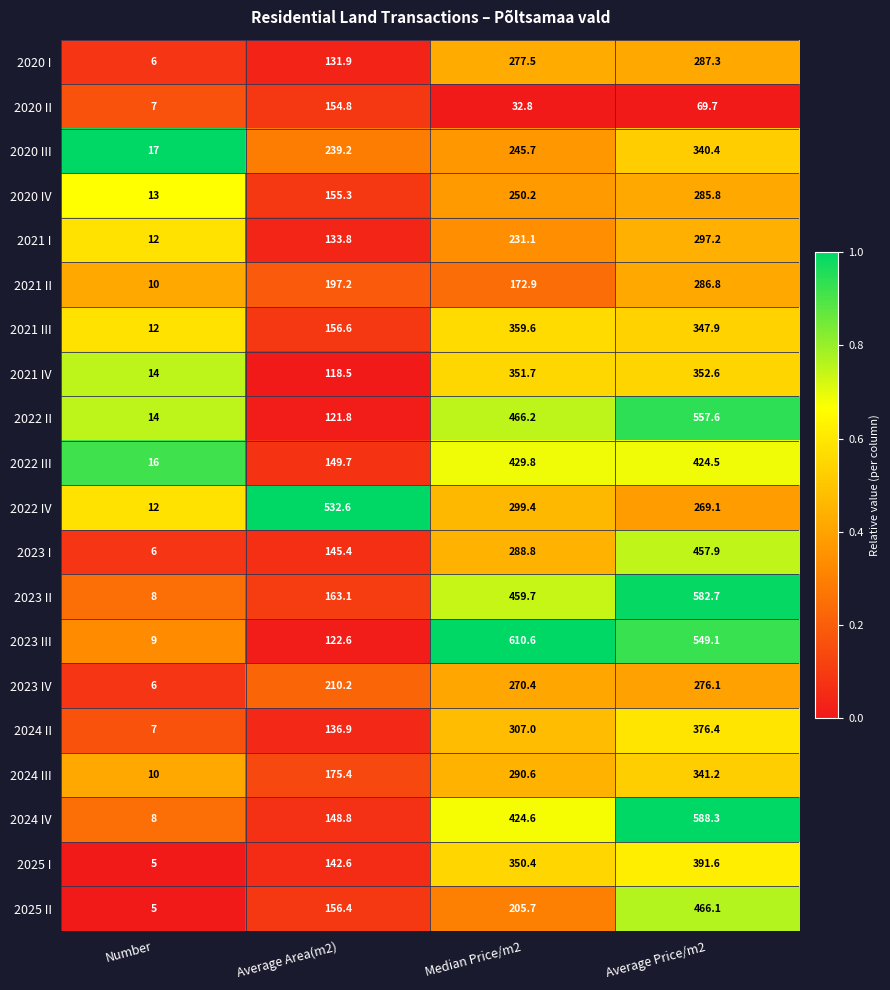

How many data points does each series have?

4